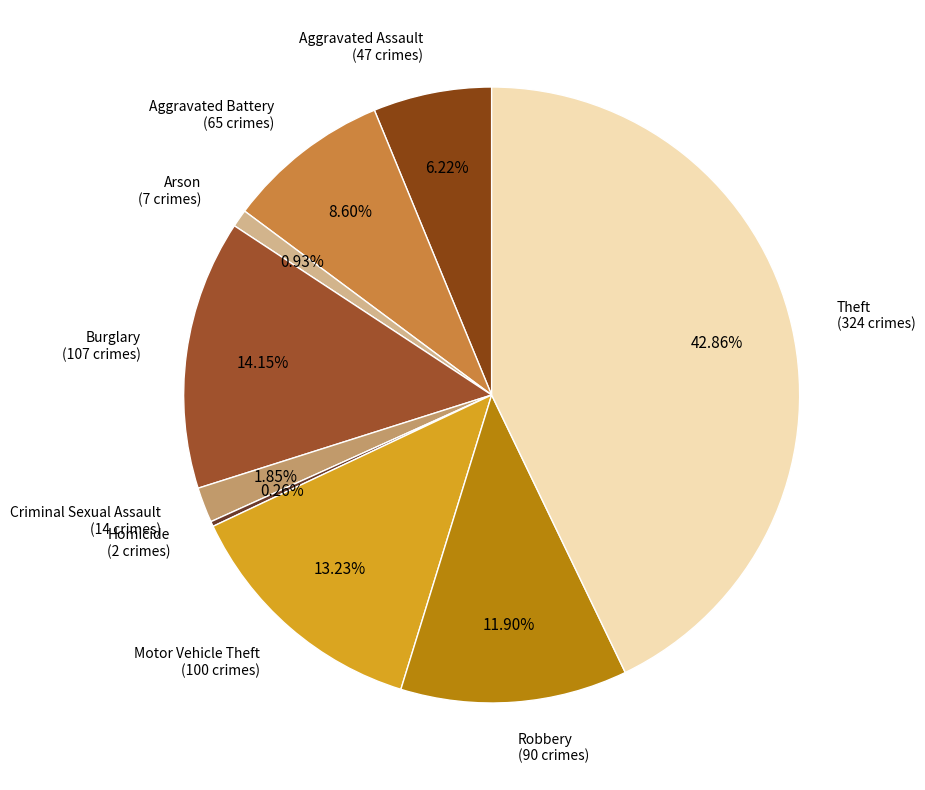

True or false: Motor Vehicle Theft accounts for 26% of the total.

False